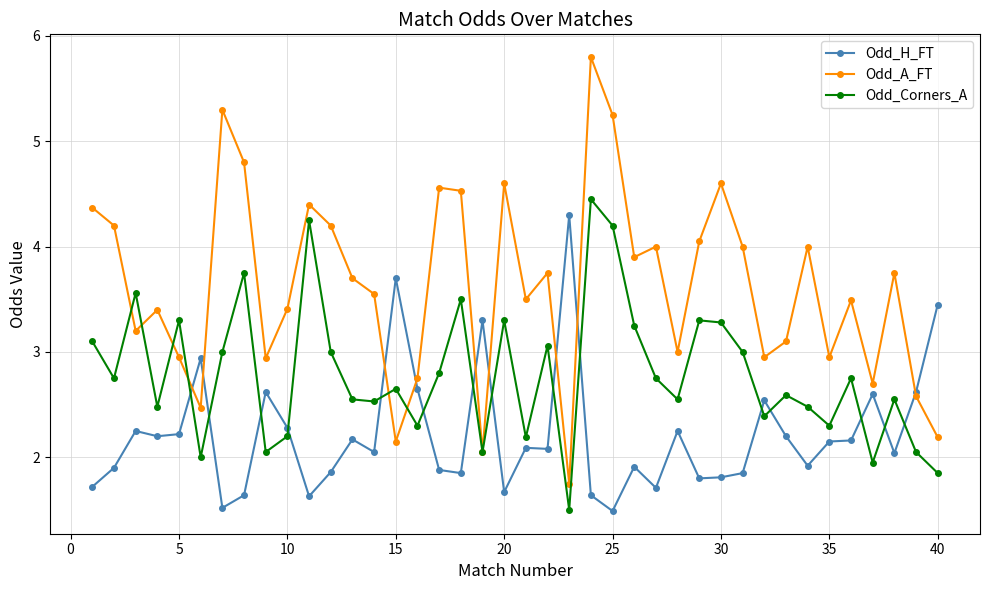

In Odd_A_FT, how many points are lower than both neighbors (excluding endpoints)?

12